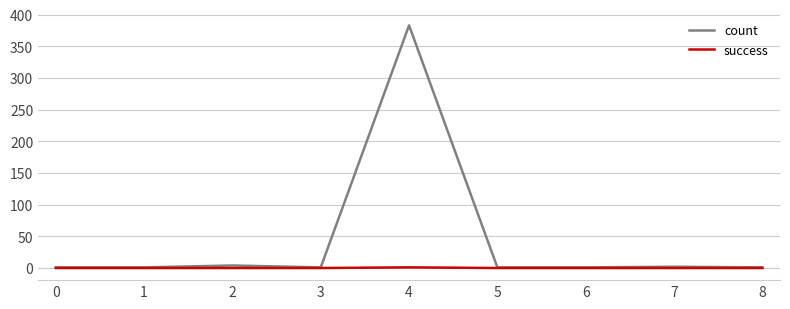

Which series has the widest spread of values?

count